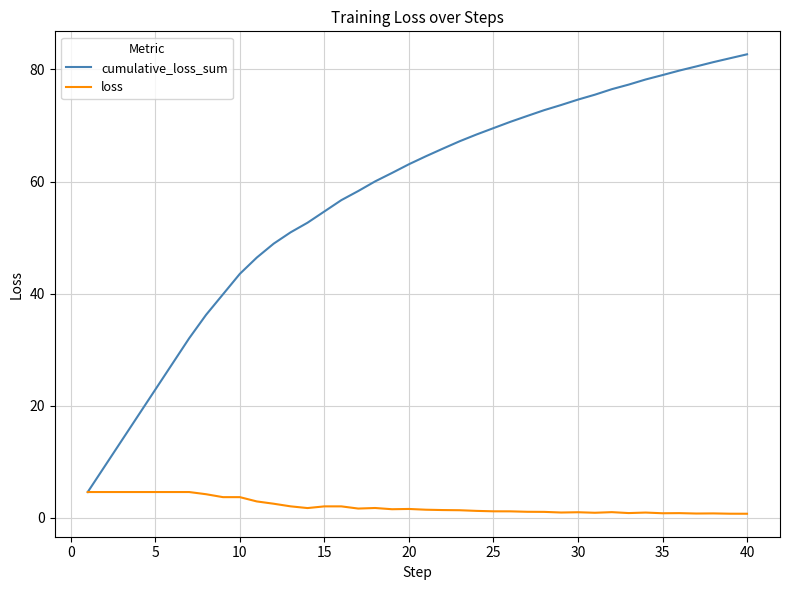

List the series in order of their overall mean, highest first.

cumulative_loss_sum, loss